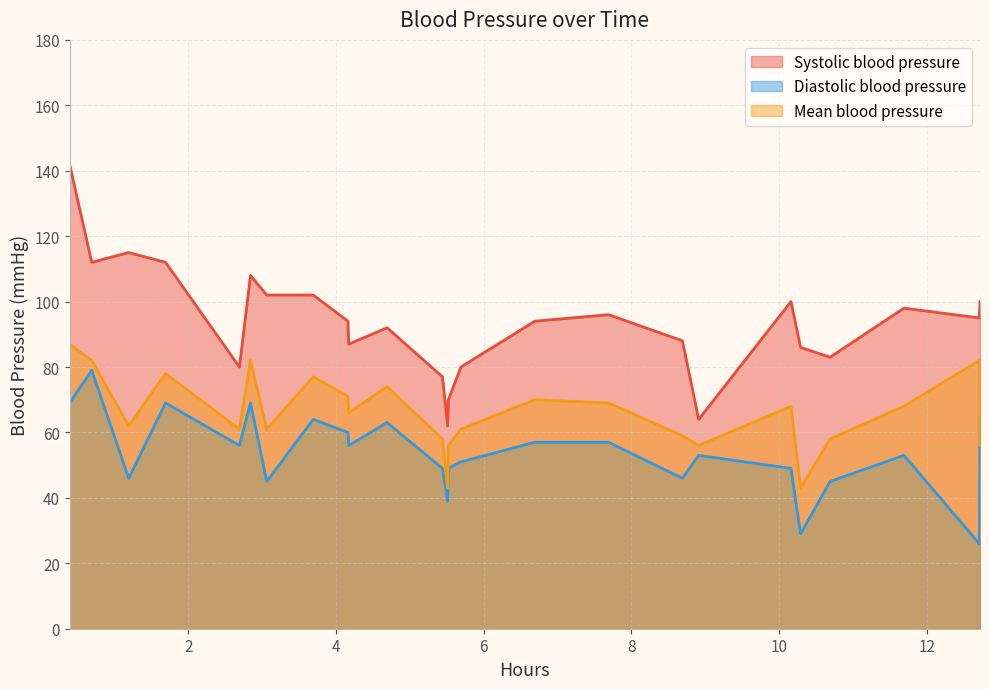

List the series in order of their overall mean, highest first.

Systolic blood pressure, Mean blood pressure, Diastolic blood pressure